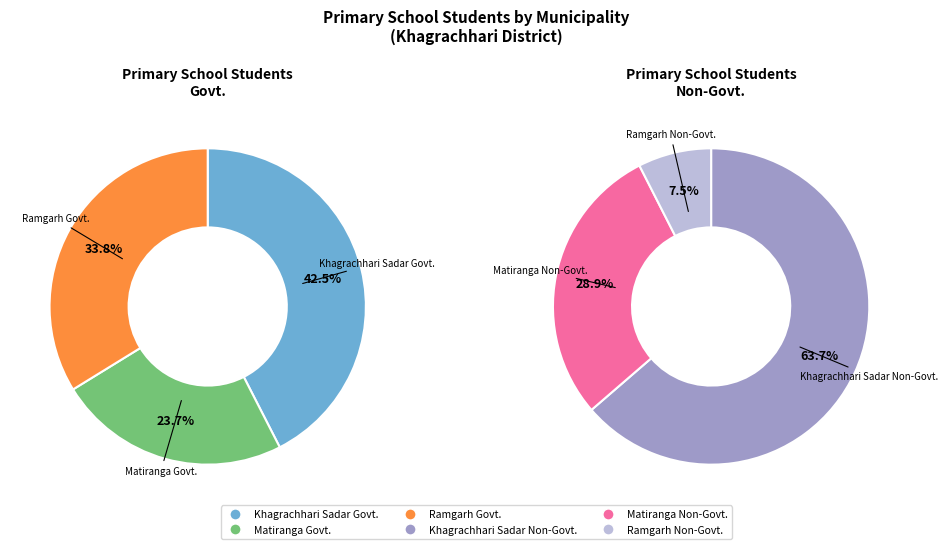

Is it true that Matiranga Govt. is 24% of the pie?

True